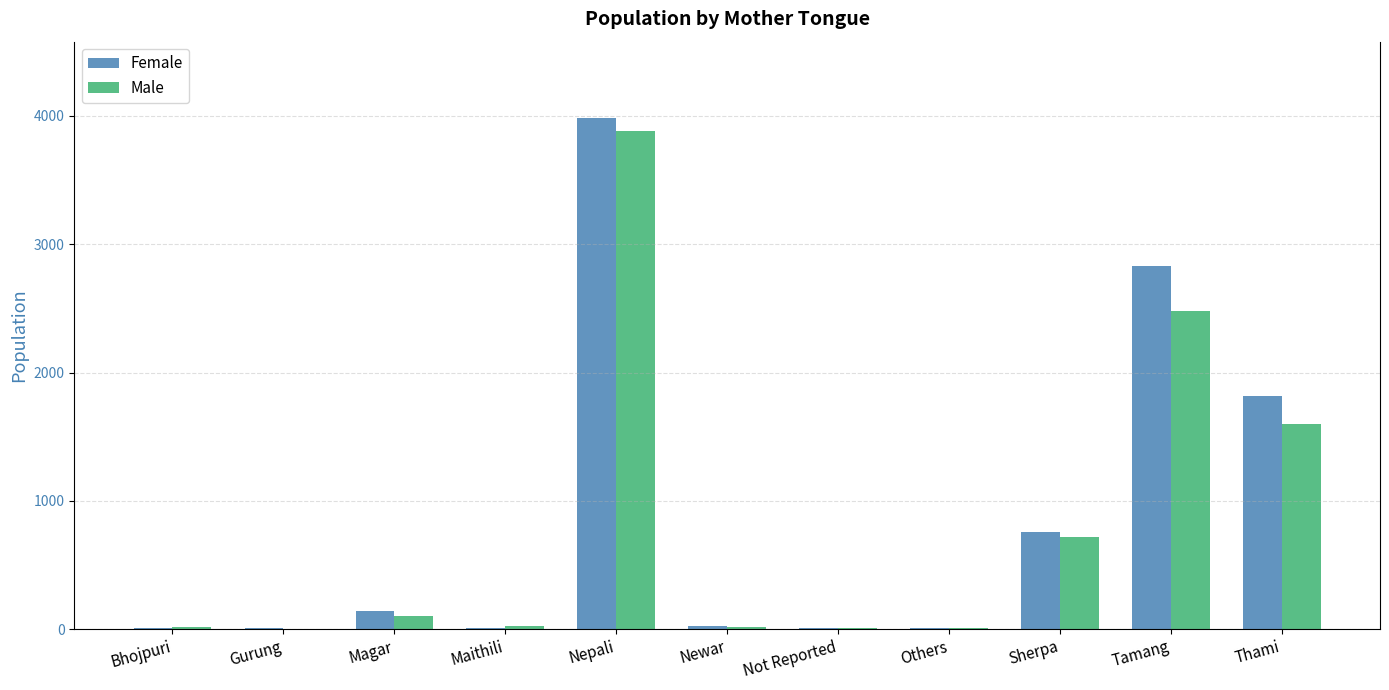

Which series changed the most between Gurung and Sherpa?

Female